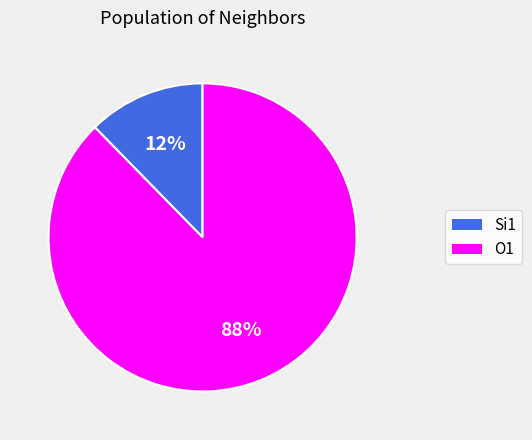

Which has a higher value, O1 or Si1?

O1